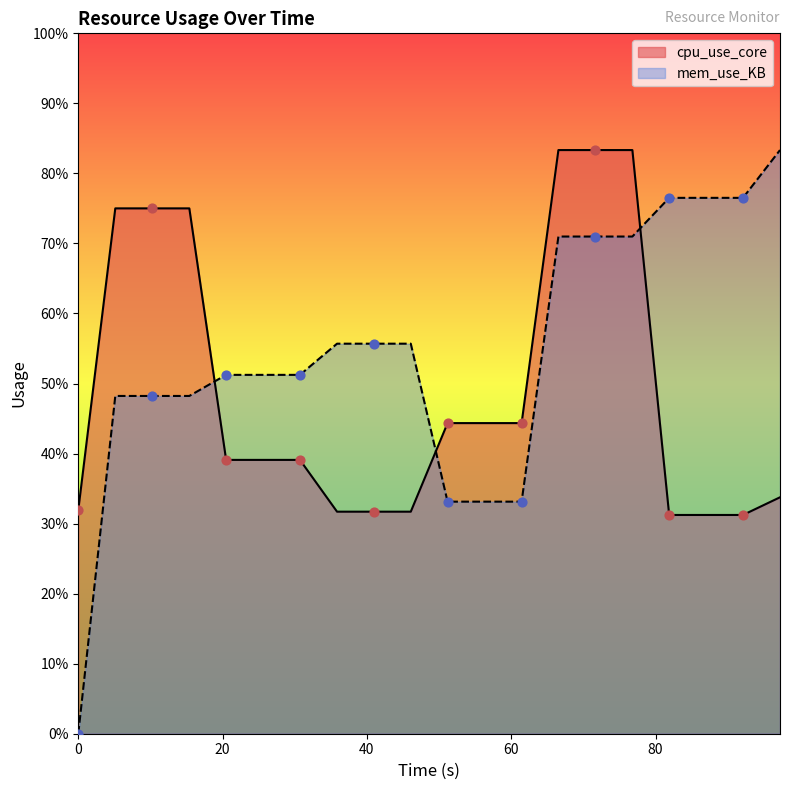

What are all the series names shown in the legend?

cpu_use_core, mem_use_KB